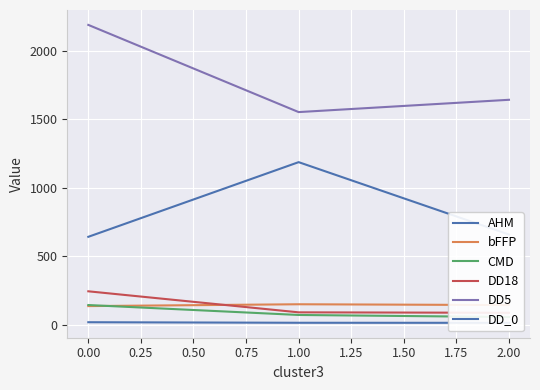

True or false: CMD has a value of 98.5 at 1.00.

False